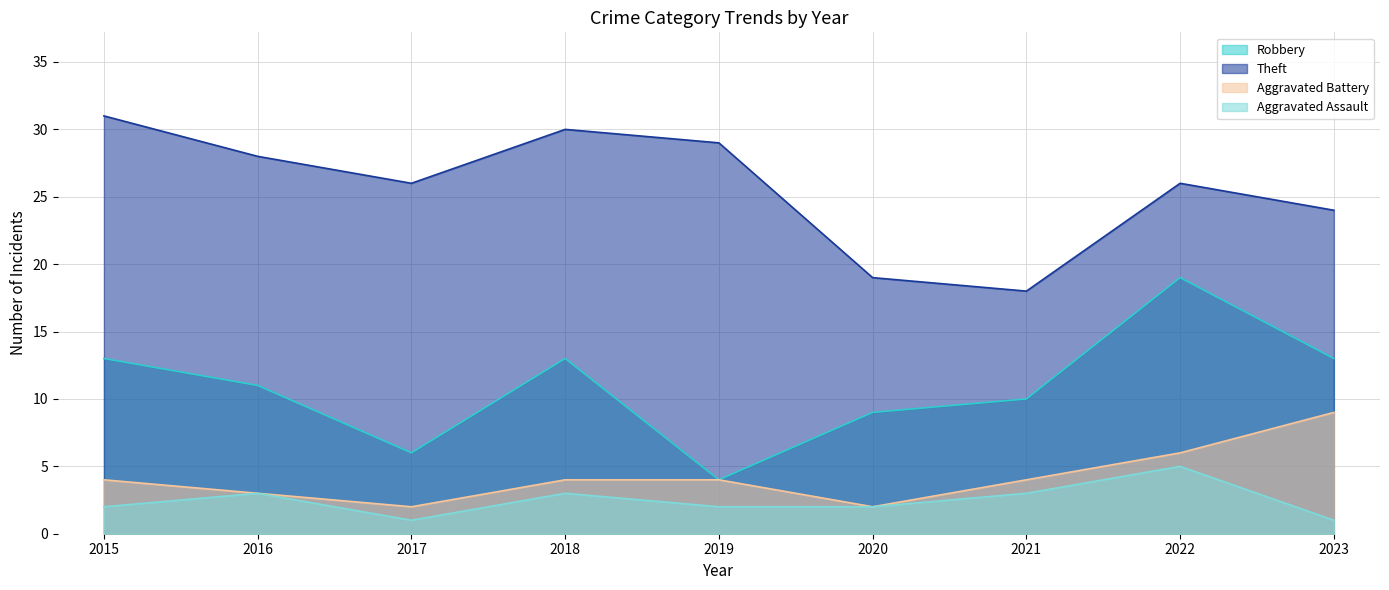

What is the total value across all series at 2022?

56